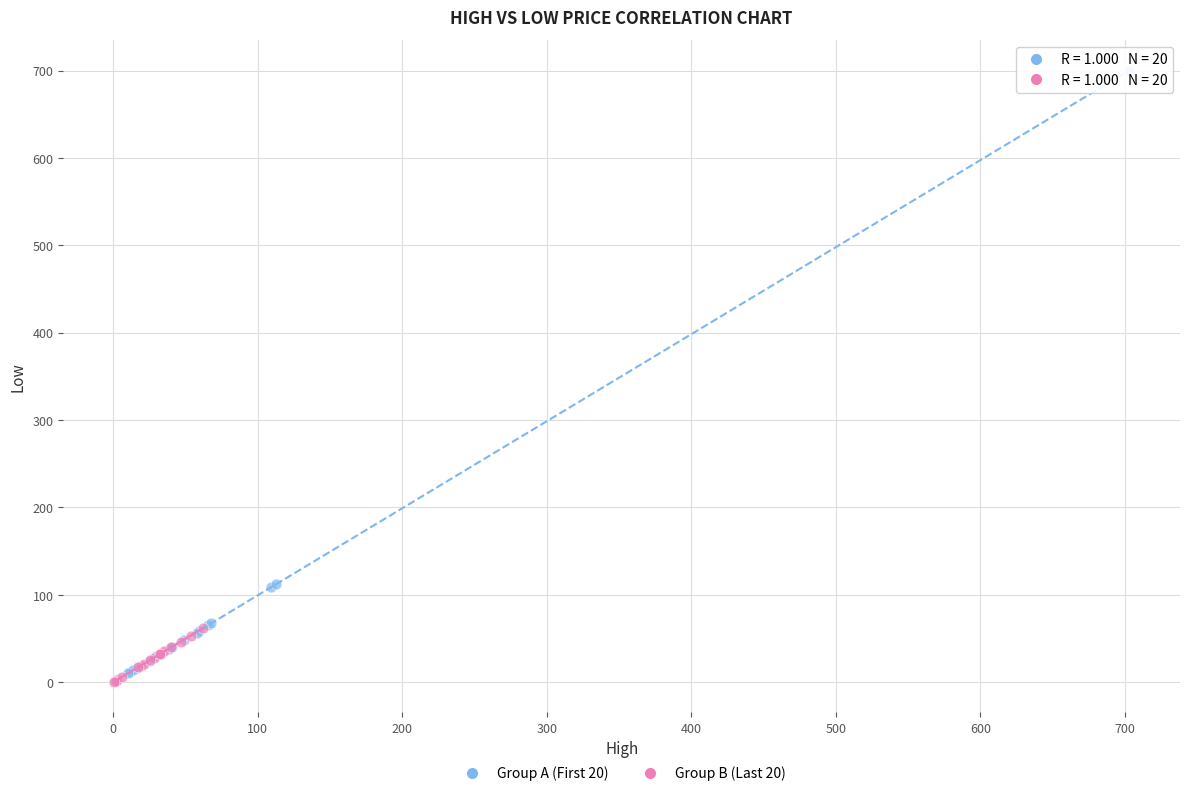

What are all the series names shown in the legend?

Group A (First 20), Group B (Last 20)